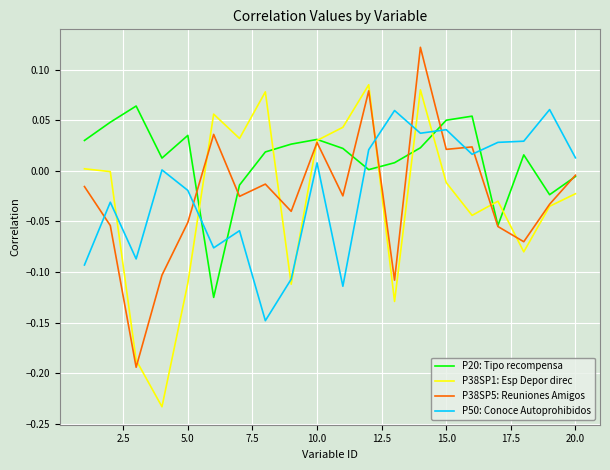

Which series ends up on top after the final intersection of P50: Conoce Autoprohibidos and P38SP5: Reuniones Amigos?

P50: Conoce Autoprohibidos